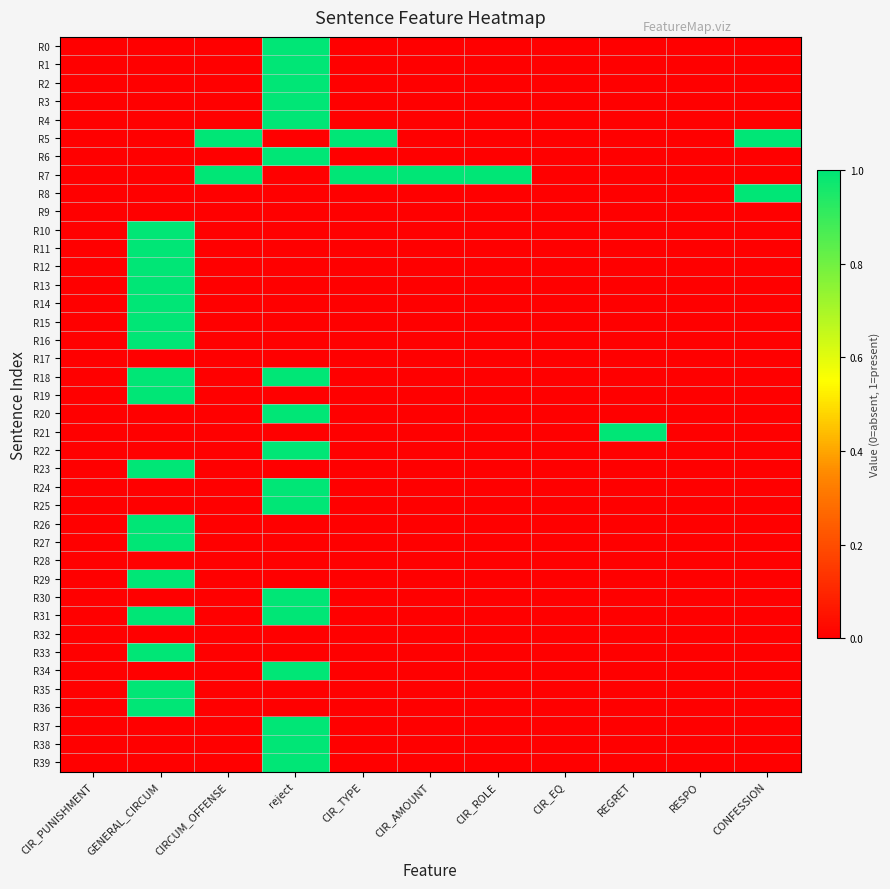

Reading left to right, list all the values displayed in this chart.

R0: CIR_PUNISHMENT=0	GENERAL_CIRCUM=0	CIRCUM_OFFENSE=0	reject=1	CIR_TYPE=0	CIR_AMOUNT=0	CIR_ROLE=0	CIR_EQ=0	REGRET=0	RESPO=0	CONFESSION=0
R1: CIR_PUNISHMENT=0	GENERAL_CIRCUM=0	CIRCUM_OFFENSE=0	reject=1	CIR_TYPE=0	CIR_AMOUNT=0	CIR_ROLE=0	CIR_EQ=0	REGRET=0	RESPO=0	CONFESSION=0
R2: CIR_PUNISHMENT=0	GENERAL_CIRCUM=0	CIRCUM_OFFENSE=0	reject=1	CIR_TYPE=0	CIR_AMOUNT=0	CIR_ROLE=0	CIR_EQ=0	REGRET=0	RESPO=0	CONFESSION=0
R3: CIR_PUNISHMENT=0	GENERAL_CIRCUM=0	CIRCUM_OFFENSE=0	reject=1	CIR_TYPE=0	CIR_AMOUNT=0	CIR_ROLE=0	CIR_EQ=0	REGRET=0	RESPO=0	CONFESSION=0
R4: CIR_PUNISHMENT=0	GENERAL_CIRCUM=0	CIRCUM_OFFENSE=0	reject=1	CIR_TYPE=0	CIR_AMOUNT=0	CIR_ROLE=0	CIR_EQ=0	REGRET=0	RESPO=0	CONFESSION=0
R5: CIR_PUNISHMENT=0	GENERAL_CIRCUM=0	CIRCUM_OFFENSE=1	reject=0	CIR_TYPE=1	CIR_AMOUNT=0	CIR_ROLE=0	CIR_EQ=0	REGRET=0	RESPO=0	CONFESSION=1
R6: CIR_PUNISHMENT=0	GENERAL_CIRCUM=0	CIRCUM_OFFENSE=0	reject=1	CIR_TYPE=0	CIR_AMOUNT=0	CIR_ROLE=0	CIR_EQ=0	REGRET=0	RESPO=0	CONFESSION=0
R7: CIR_PUNISHMENT=0	GENERAL_CIRCUM=0	CIRCUM_OFFENSE=1	reject=0	CIR_TYPE=1	CIR_AMOUNT=1	CIR_ROLE=1	CIR_EQ=0	REGRET=0	RESPO=0	CONFESSION=0
R8: CIR_PUNISHMENT=0	GENERAL_CIRCUM=0	CIRCUM_OFFENSE=0	reject=0	CIR_TYPE=0	CIR_AMOUNT=0	CIR_ROLE=0	CIR_EQ=0	REGRET=0	RESPO=0	CONFESSION=1
R9: CIR_PUNISHMENT=0	GENERAL_CIRCUM=0	CIRCUM_OFFENSE=0	reject=0	CIR_TYPE=0	CIR_AMOUNT=0	CIR_ROLE=0	CIR_EQ=0	REGRET=0	RESPO=0	CONFESSION=0
R10: CIR_PUNISHMENT=0	GENERAL_CIRCUM=1	CIRCUM_OFFENSE=0	reject=0	CIR_TYPE=0	CIR_AMOUNT=0	CIR_ROLE=0	CIR_EQ=0	REGRET=0	RESPO=0	CONFESSION=0
R11: CIR_PUNISHMENT=0	GENERAL_CIRCUM=1	CIRCUM_OFFENSE=0	reject=0	CIR_TYPE=0	CIR_AMOUNT=0	CIR_ROLE=0	CIR_EQ=0	REGRET=0	RESPO=0	CONFESSION=0
R12: CIR_PUNISHMENT=0	GENERAL_CIRCUM=1	CIRCUM_OFFENSE=0	reject=0	CIR_TYPE=0	CIR_AMOUNT=0	CIR_ROLE=0	CIR_EQ=0	REGRET=0	RESPO=0	CONFESSION=0
R13: CIR_PUNISHMENT=0	GENERAL_CIRCUM=1	CIRCUM_OFFENSE=0	reject=0	CIR_TYPE=0	CIR_AMOUNT=0	CIR_ROLE=0	CIR_EQ=0	REGRET=0	RESPO=0	CONFESSION=0
R14: CIR_PUNISHMENT=0	GENERAL_CIRCUM=1	CIRCUM_OFFENSE=0	reject=0	CIR_TYPE=0	CIR_AMOUNT=0	CIR_ROLE=0	CIR_EQ=0	REGRET=0	RESPO=0	CONFESSION=0
R15: CIR_PUNISHMENT=0	GENERAL_CIRCUM=1	CIRCUM_OFFENSE=0	reject=0	CIR_TYPE=0	CIR_AMOUNT=0	CIR_ROLE=0	CIR_EQ=0	REGRET=0	RESPO=0	CONFESSION=0
R16: CIR_PUNISHMENT=0	GENERAL_CIRCUM=1	CIRCUM_OFFENSE=0	reject=0	CIR_TYPE=0	CIR_AMOUNT=0	CIR_ROLE=0	CIR_EQ=0	REGRET=0	RESPO=0	CONFESSION=0
R17: CIR_PUNISHMENT=0	GENERAL_CIRCUM=0	CIRCUM_OFFENSE=0	reject=0	CIR_TYPE=0	CIR_AMOUNT=0	CIR_ROLE=0	CIR_EQ=0	REGRET=0	RESPO=0	CONFESSION=0
R18: CIR_PUNISHMENT=0	GENERAL_CIRCUM=1	CIRCUM_OFFENSE=0	reject=1	CIR_TYPE=0	CIR_AMOUNT=0	CIR_ROLE=0	CIR_EQ=0	REGRET=0	RESPO=0	CONFESSION=0
R19: CIR_PUNISHMENT=0	GENERAL_CIRCUM=1	CIRCUM_OFFENSE=0	reject=0	CIR_TYPE=0	CIR_AMOUNT=0	CIR_ROLE=0	CIR_EQ=0	REGRET=0	RESPO=0	CONFESSION=0
R20: CIR_PUNISHMENT=0	GENERAL_CIRCUM=0	CIRCUM_OFFENSE=0	reject=1	CIR_TYPE=0	CIR_AMOUNT=0	CIR_ROLE=0	CIR_EQ=0	REGRET=0	RESPO=0	CONFESSION=0
R21: CIR_PUNISHMENT=0	GENERAL_CIRCUM=0	CIRCUM_OFFENSE=0	reject=0	CIR_TYPE=0	CIR_AMOUNT=0	CIR_ROLE=0	CIR_EQ=0	REGRET=1	RESPO=0	CONFESSION=0
R22: CIR_PUNISHMENT=0	GENERAL_CIRCUM=0	CIRCUM_OFFENSE=0	reject=1	CIR_TYPE=0	CIR_AMOUNT=0	CIR_ROLE=0	CIR_EQ=0	REGRET=0	RESPO=0	CONFESSION=0
R23: CIR_PUNISHMENT=0	GENERAL_CIRCUM=1	CIRCUM_OFFENSE=0	reject=0	CIR_TYPE=0	CIR_AMOUNT=0	CIR_ROLE=0	CIR_EQ=0	REGRET=0	RESPO=0	CONFESSION=0
R24: CIR_PUNISHMENT=0	GENERAL_CIRCUM=0	CIRCUM_OFFENSE=0	reject=1	CIR_TYPE=0	CIR_AMOUNT=0	CIR_ROLE=0	CIR_EQ=0	REGRET=0	RESPO=0	CONFESSION=0
R25: CIR_PUNISHMENT=0	GENERAL_CIRCUM=0	CIRCUM_OFFENSE=0	reject=1	CIR_TYPE=0	CIR_AMOUNT=0	CIR_ROLE=0	CIR_EQ=0	REGRET=0	RESPO=0	CONFESSION=0
R26: CIR_PUNISHMENT=0	GENERAL_CIRCUM=1	CIRCUM_OFFENSE=0	reject=0	CIR_TYPE=0	CIR_AMOUNT=0	CIR_ROLE=0	CIR_EQ=0	REGRET=0	RESPO=0	CONFESSION=0
R27: CIR_PUNISHMENT=0	GENERAL_CIRCUM=1	CIRCUM_OFFENSE=0	reject=0	CIR_TYPE=0	CIR_AMOUNT=0	CIR_ROLE=0	CIR_EQ=0	REGRET=0	RESPO=0	CONFESSION=0
R28: CIR_PUNISHMENT=0	GENERAL_CIRCUM=0	CIRCUM_OFFENSE=0	reject=0	CIR_TYPE=0	CIR_AMOUNT=0	CIR_ROLE=0	CIR_EQ=0	REGRET=0	RESPO=0	CONFESSION=0
R29: CIR_PUNISHMENT=0	GENERAL_CIRCUM=1	CIRCUM_OFFENSE=0	reject=0	CIR_TYPE=0	CIR_AMOUNT=0	CIR_ROLE=0	CIR_EQ=0	REGRET=0	RESPO=0	CONFESSION=0
R30: CIR_PUNISHMENT=0	GENERAL_CIRCUM=0	CIRCUM_OFFENSE=0	reject=1	CIR_TYPE=0	CIR_AMOUNT=0	CIR_ROLE=0	CIR_EQ=0	REGRET=0	RESPO=0	CONFESSION=0
R31: CIR_PUNISHMENT=0	GENERAL_CIRCUM=1	CIRCUM_OFFENSE=0	reject=1	CIR_TYPE=0	CIR_AMOUNT=0	CIR_ROLE=0	CIR_EQ=0	REGRET=0	RESPO=0	CONFESSION=0
R32: CIR_PUNISHMENT=0	GENERAL_CIRCUM=0	CIRCUM_OFFENSE=0	reject=0	CIR_TYPE=0	CIR_AMOUNT=0	CIR_ROLE=0	CIR_EQ=0	REGRET=0	RESPO=0	CONFESSION=0
R33: CIR_PUNISHMENT=0	GENERAL_CIRCUM=1	CIRCUM_OFFENSE=0	reject=0	CIR_TYPE=0	CIR_AMOUNT=0	CIR_ROLE=0	CIR_EQ=0	REGRET=0	RESPO=0	CONFESSION=0
R34: CIR_PUNISHMENT=0	GENERAL_CIRCUM=0	CIRCUM_OFFENSE=0	reject=1	CIR_TYPE=0	CIR_AMOUNT=0	CIR_ROLE=0	CIR_EQ=0	REGRET=0	RESPO=0	CONFESSION=0
R35: CIR_PUNISHMENT=0	GENERAL_CIRCUM=1	CIRCUM_OFFENSE=0	reject=0	CIR_TYPE=0	CIR_AMOUNT=0	CIR_ROLE=0	CIR_EQ=0	REGRET=0	RESPO=0	CONFESSION=0
R36: CIR_PUNISHMENT=0	GENERAL_CIRCUM=1	CIRCUM_OFFENSE=0	reject=0	CIR_TYPE=0	CIR_AMOUNT=0	CIR_ROLE=0	CIR_EQ=0	REGRET=0	RESPO=0	CONFESSION=0
R37: CIR_PUNISHMENT=0	GENERAL_CIRCUM=0	CIRCUM_OFFENSE=0	reject=1	CIR_TYPE=0	CIR_AMOUNT=0	CIR_ROLE=0	CIR_EQ=0	REGRET=0	RESPO=0	CONFESSION=0
R38: CIR_PUNISHMENT=0	GENERAL_CIRCUM=0	CIRCUM_OFFENSE=0	reject=1	CIR_TYPE=0	CIR_AMOUNT=0	CIR_ROLE=0	CIR_EQ=0	REGRET=0	RESPO=0	CONFESSION=0
R39: CIR_PUNISHMENT=0	GENERAL_CIRCUM=0	CIRCUM_OFFENSE=0	reject=1	CIR_TYPE=0	CIR_AMOUNT=0	CIR_ROLE=0	CIR_EQ=0	REGRET=0	RESPO=0	CONFESSION=0